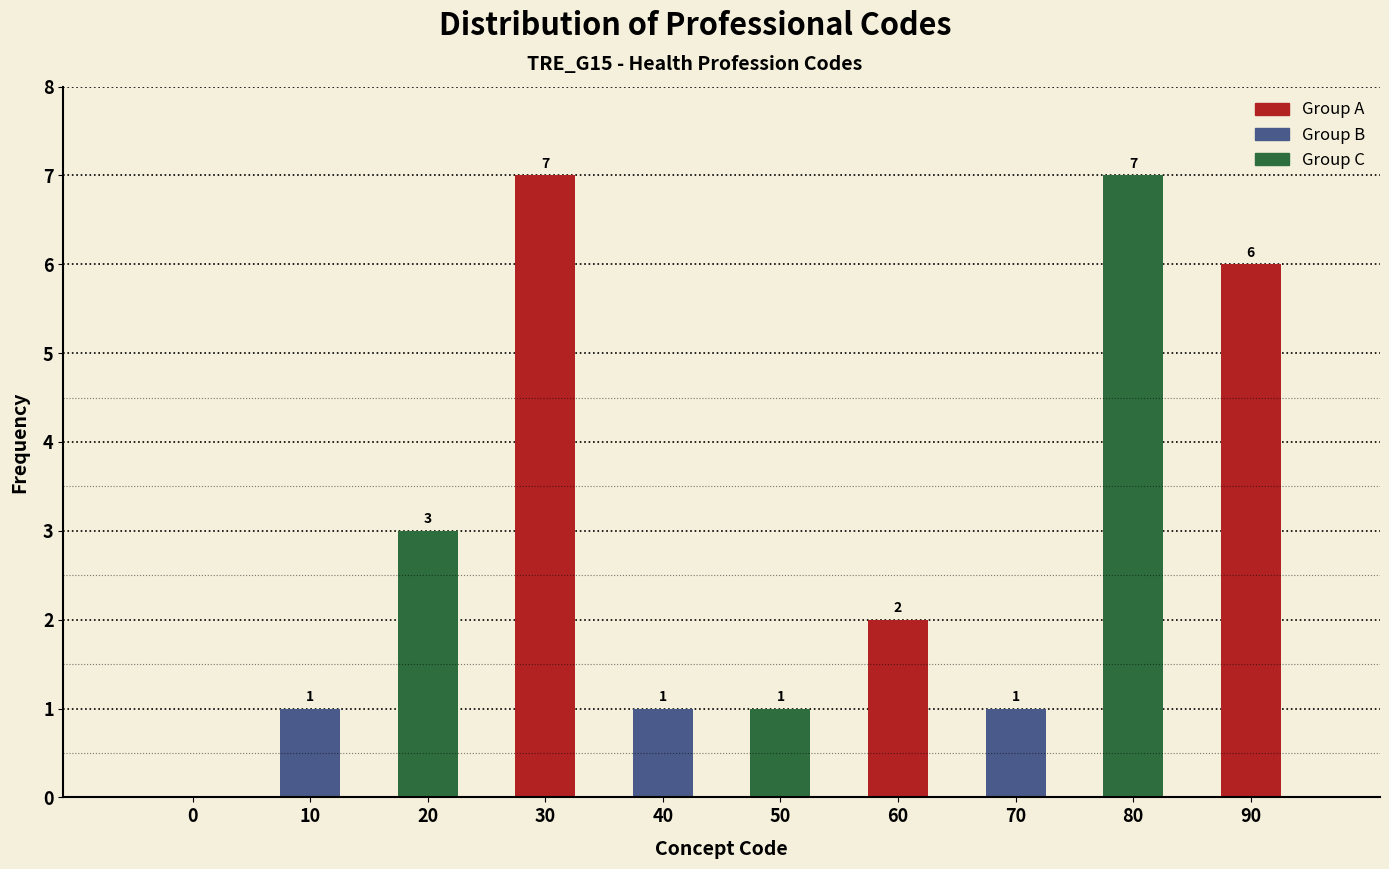

Reading left to right, what are all the values shown in this chart?

0=0	10=1	20=3	30=7	40=1	50=1	60=2	70=1	80=7	90=6